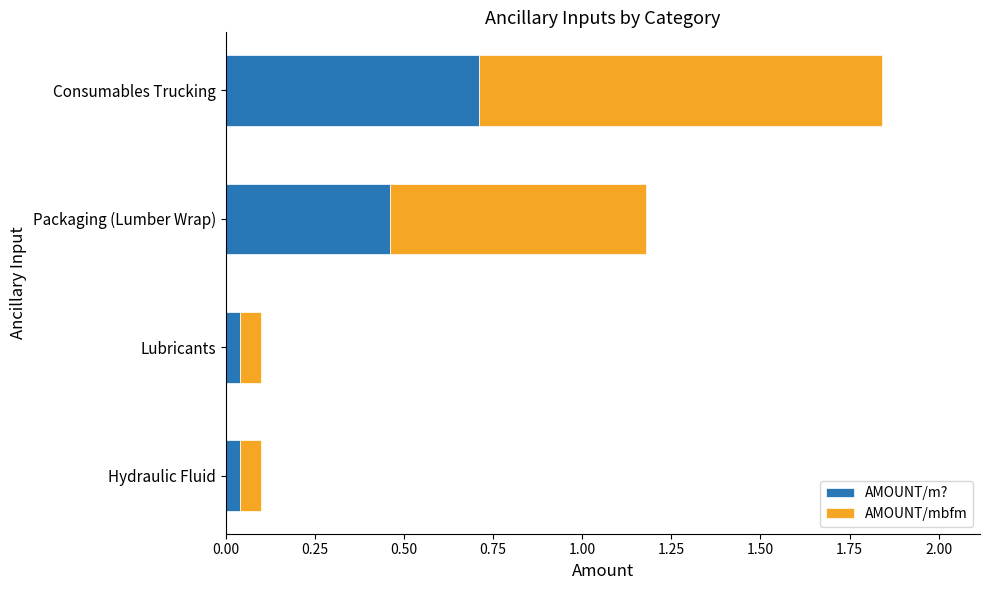

Read the AMOUNT/m? value at Consumables Trucking.

0.7